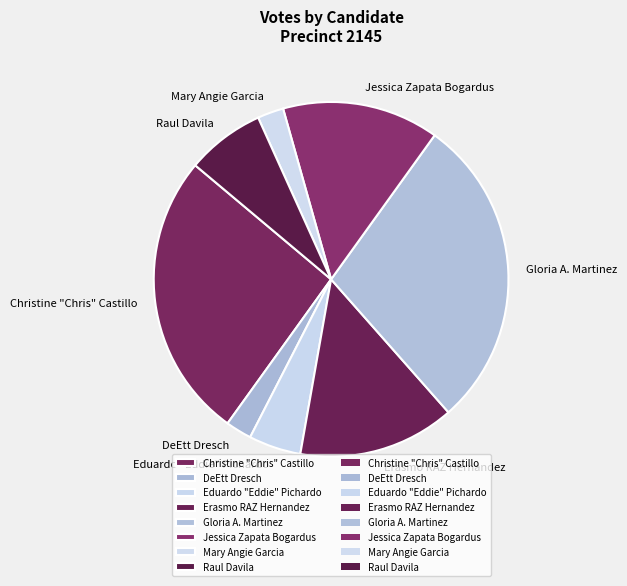

Do Christine "Chris" Castillo and Jessica Zapata Bogardus together represent more than half of the pie?

No